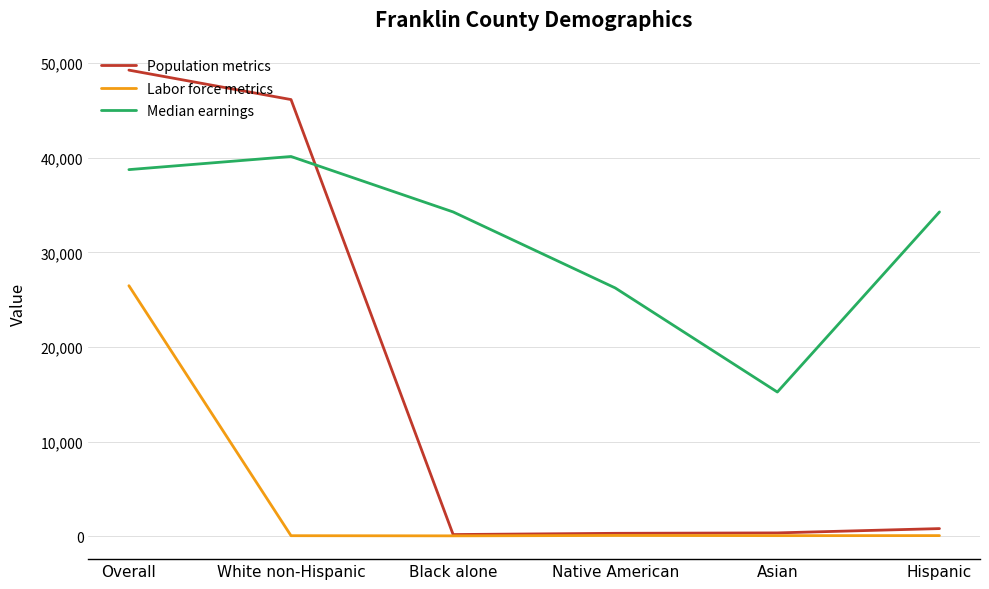

Rank the series by their average value, from highest to lowest.

Median earnings, Population metrics, Labor force metrics